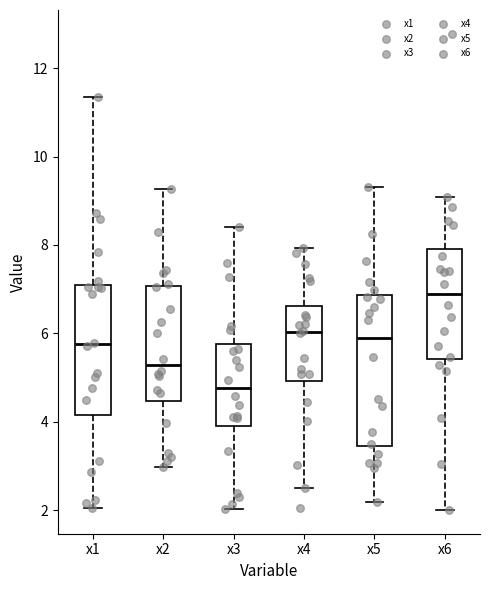

Which box's median line is the highest?

x6